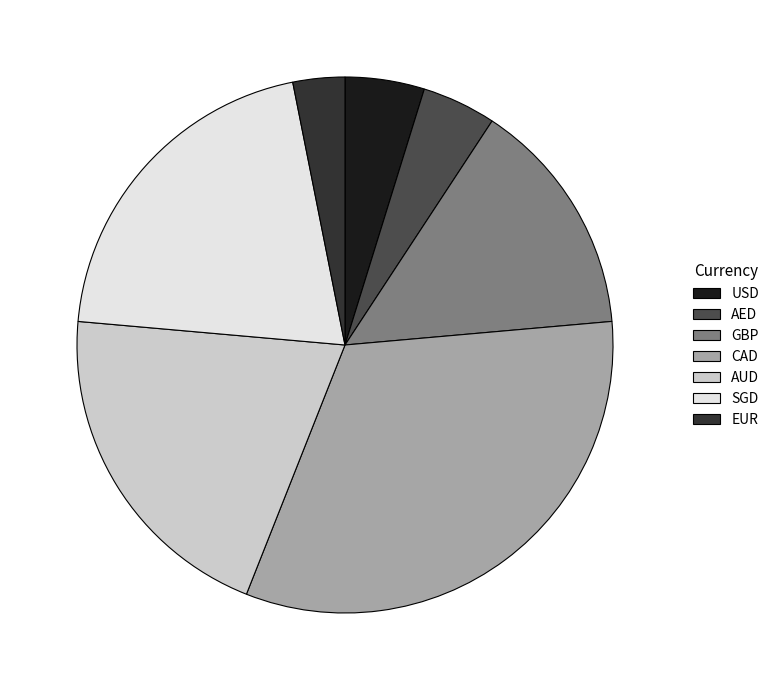

True or false: AED accounts for 4% of the total.

True